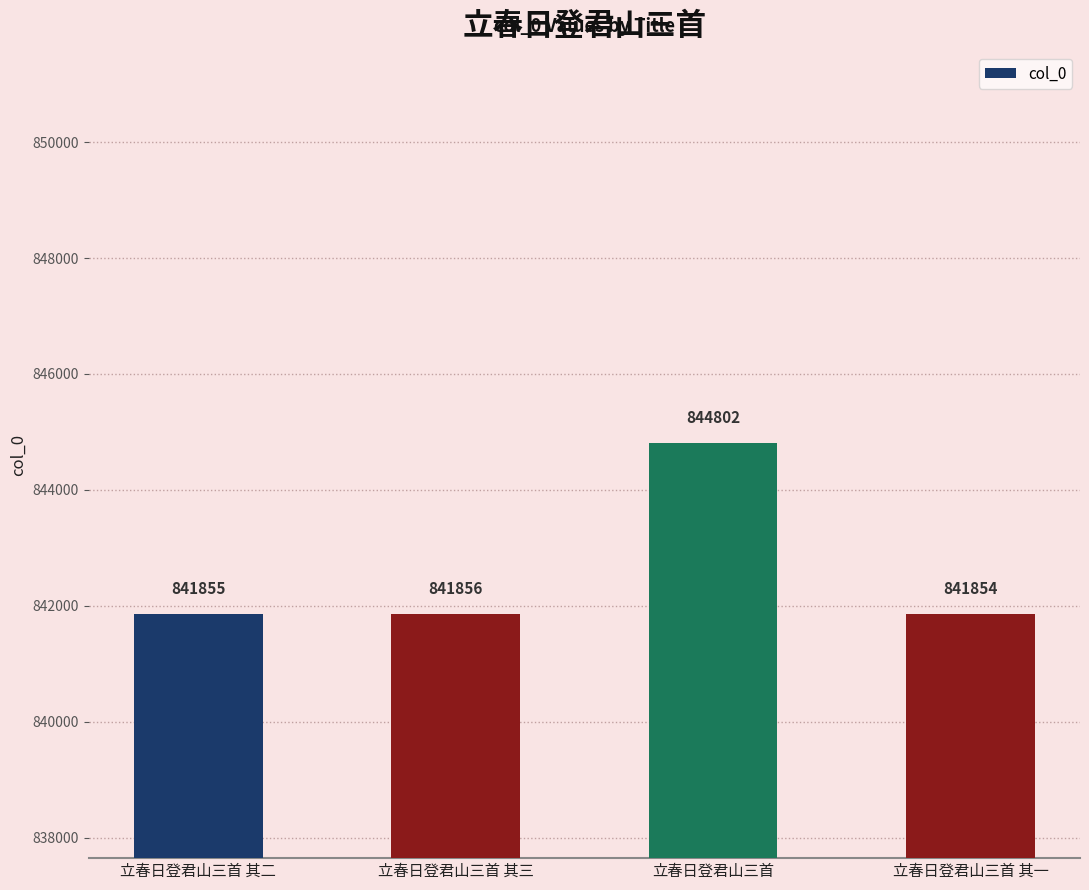

What is the average value?

842592